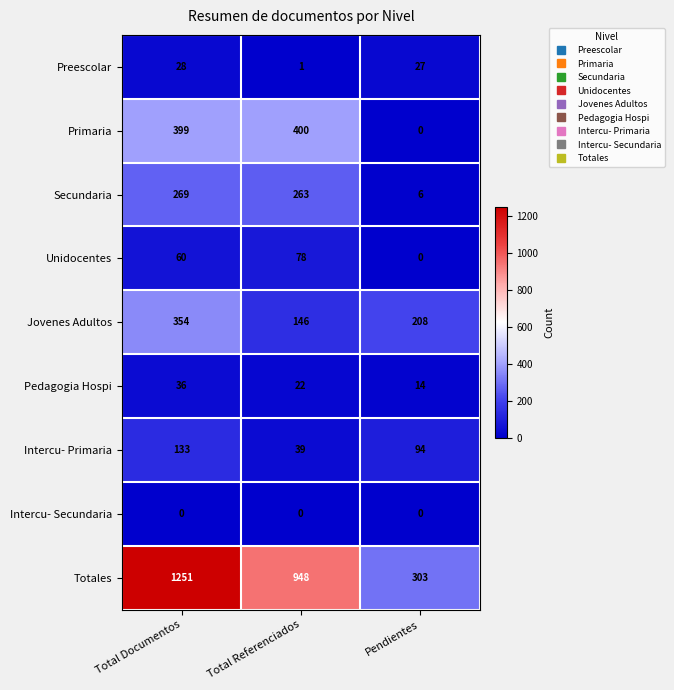

How many distinct data groups are displayed?

9